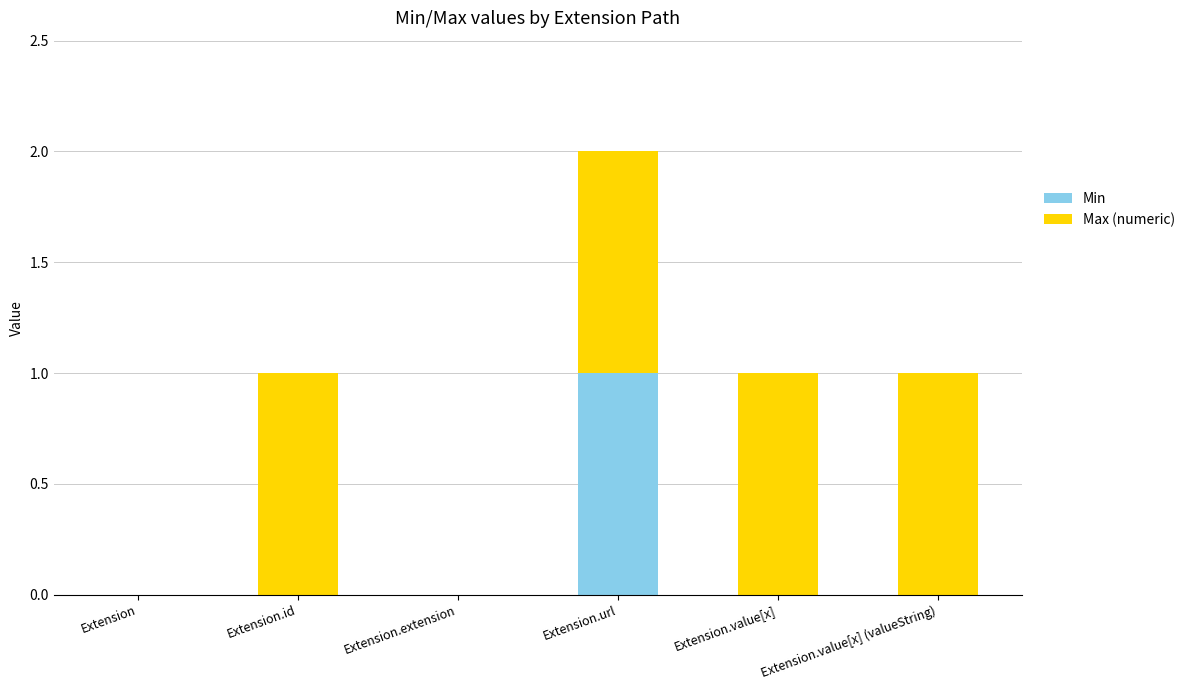

True or false: Min has a value of 1 at Extension.id.

False